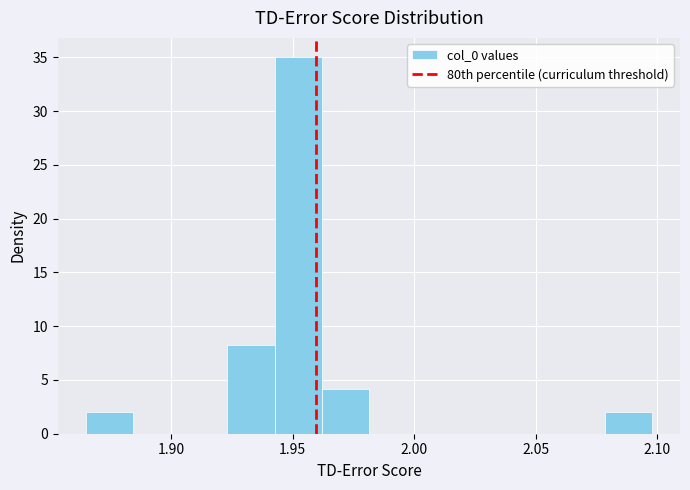

Read against the x-axis, roughly where is the centre of the tallest bar?

1.950